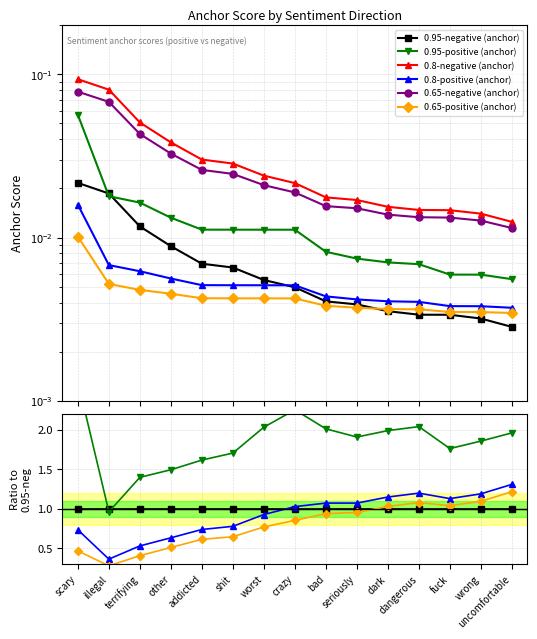

How many values in the 0.8-positive (anchor) series exceed 1?

8